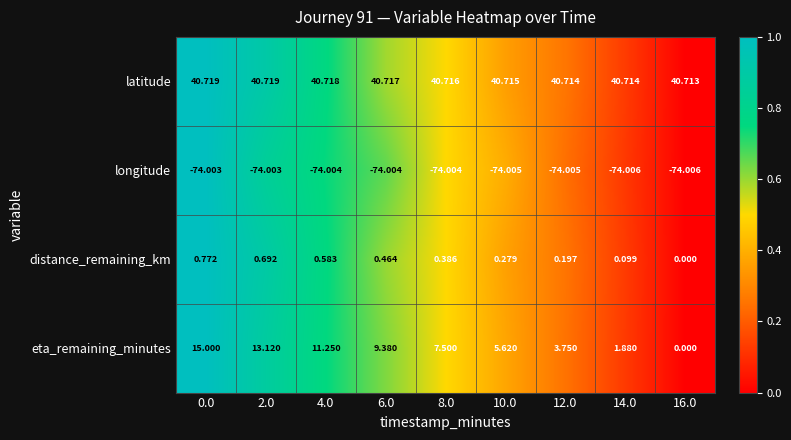

Is the value of latitude at 6.0 greater than the value of longitude at 6.0?

Yes